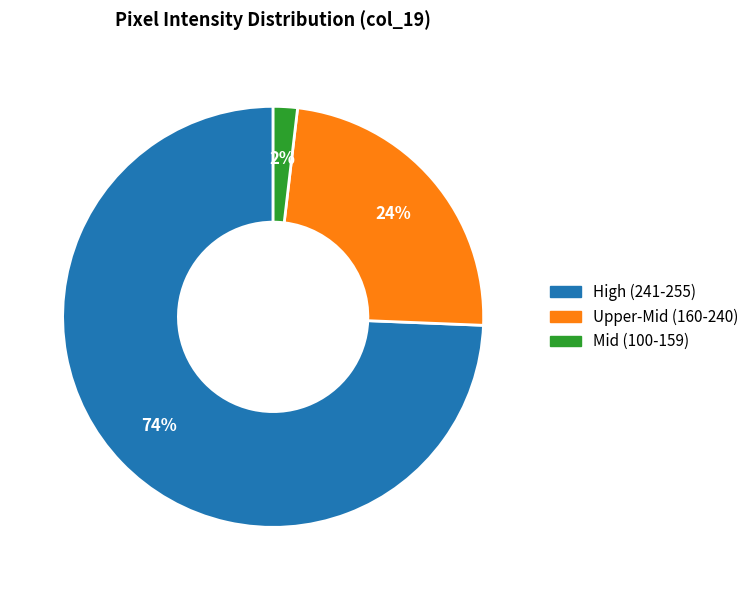

To the nearest percent, what is the average slice percentage?

33%